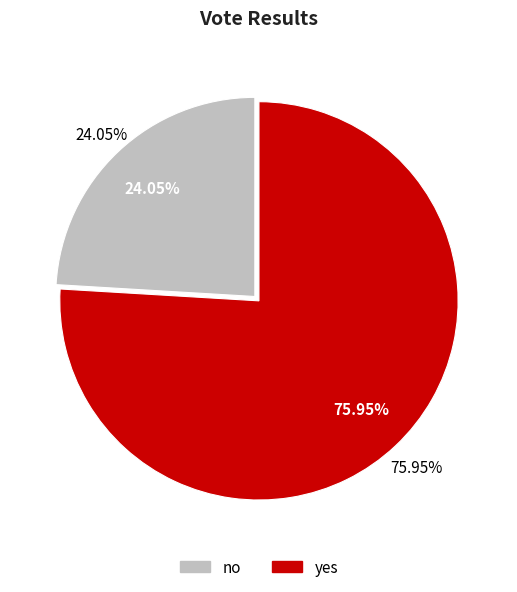

Is there any slice that represents more than half of the pie?

Yes